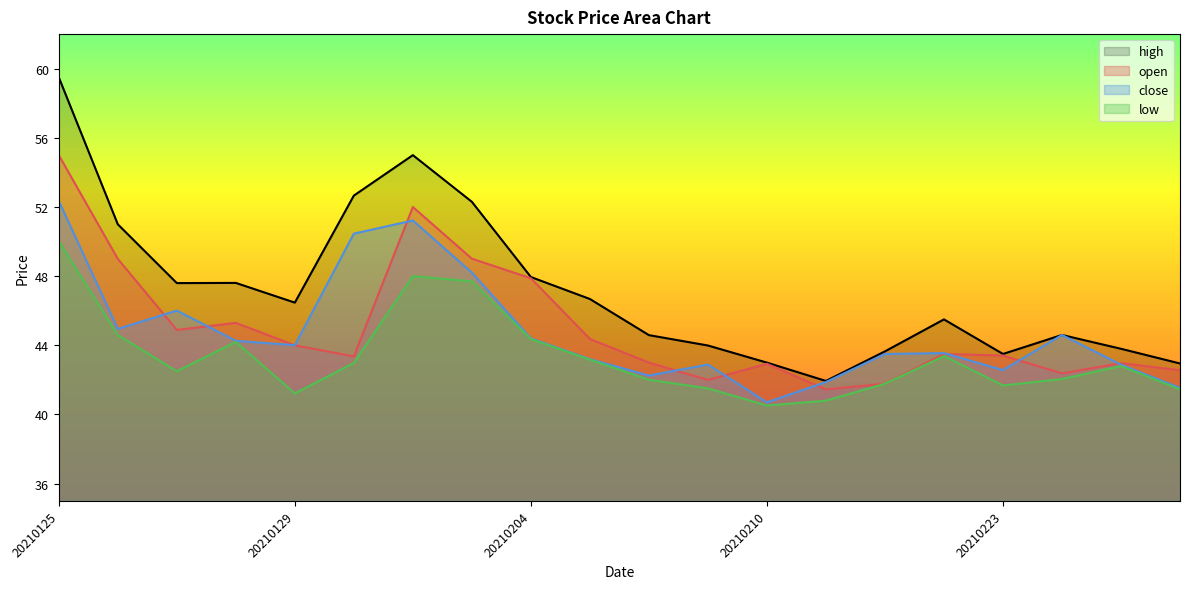

The value of close at 20210210 is 40.7. True or false?

True